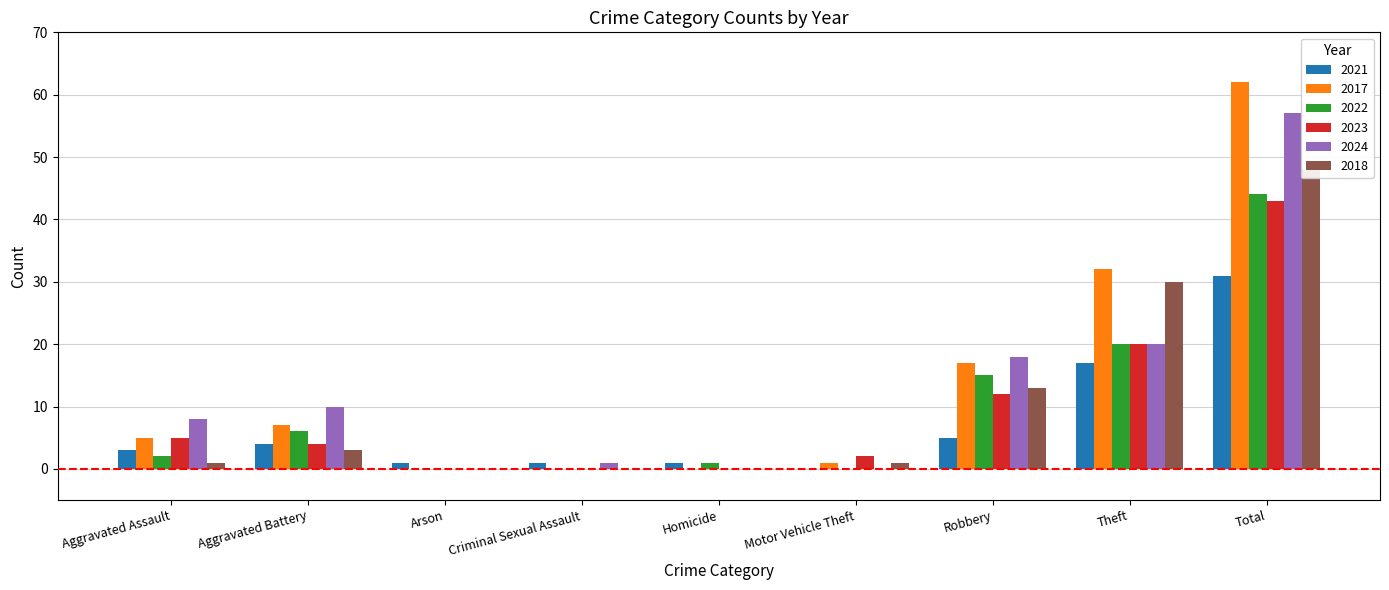

What is the difference between the 2017 values at Criminal Sexual Assault and Aggravated Battery?

7